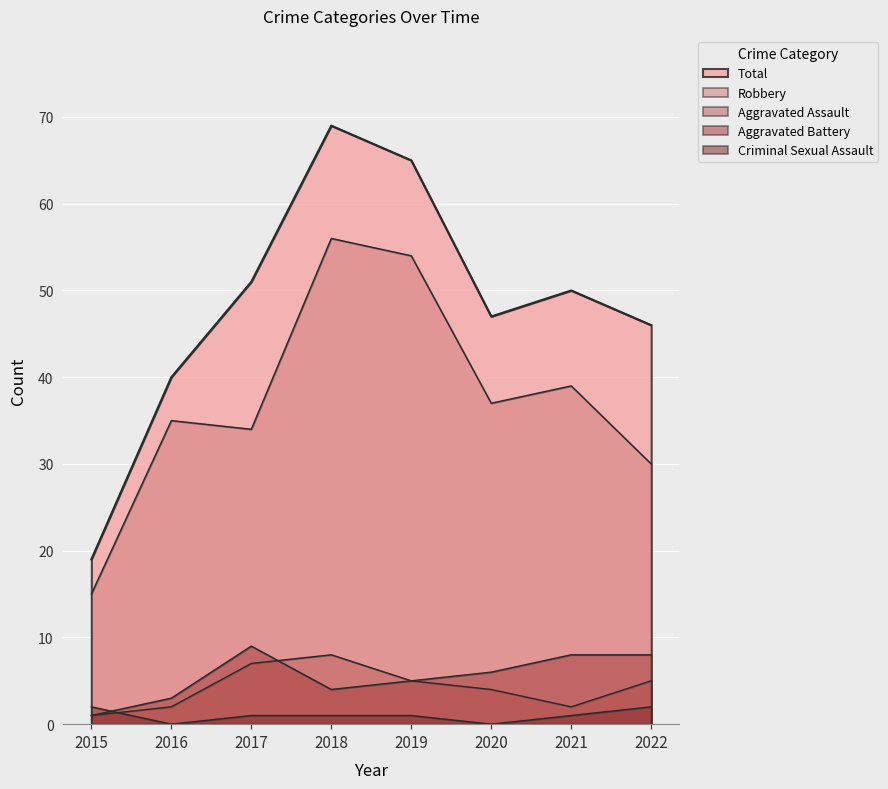

At which label does Aggravated Battery first exceed 6?

2017